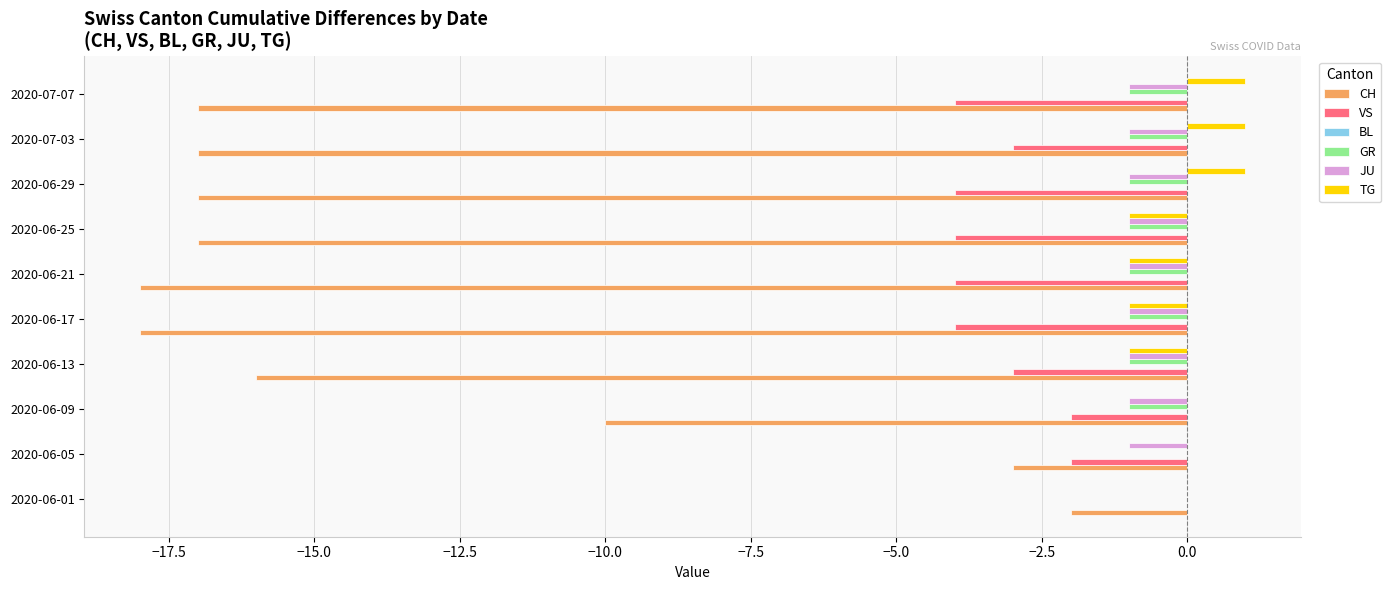

Which series changed the most between 2020-06-01 and 2020-06-05?

VS